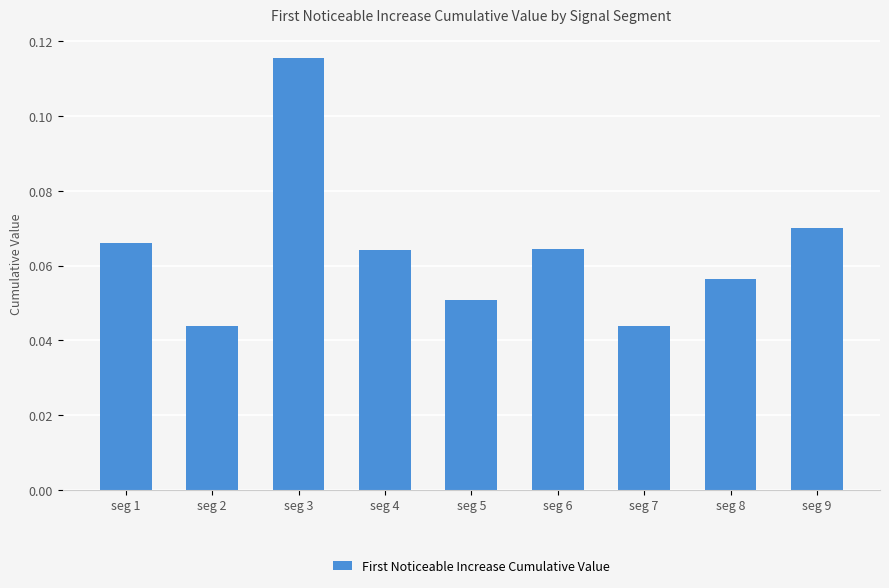

What is the sum of all values?

0.6